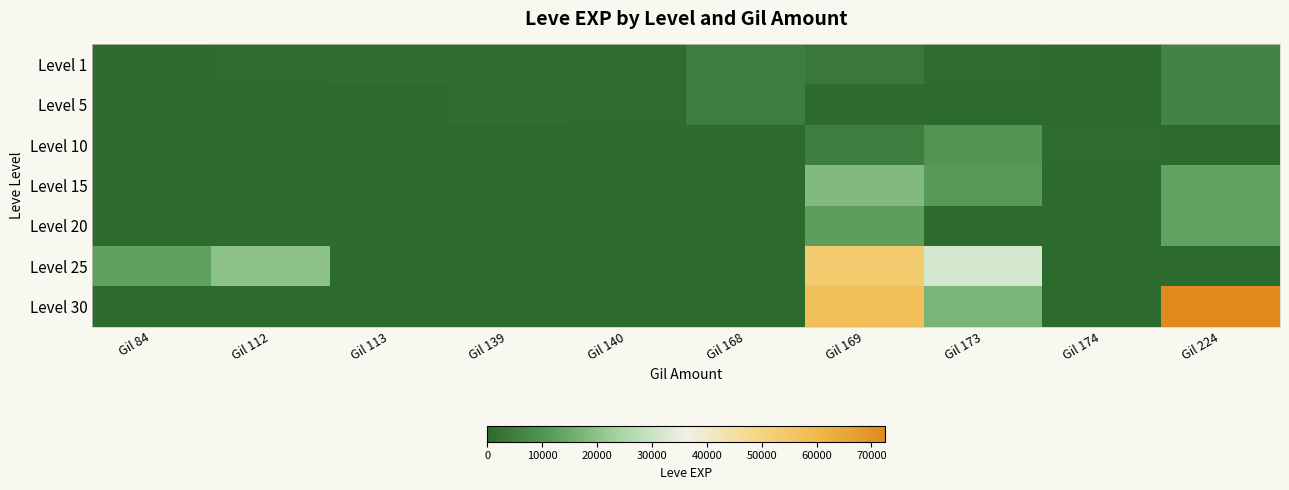

Which series changed the most between Gil 84 and Gil 174?

Level 25